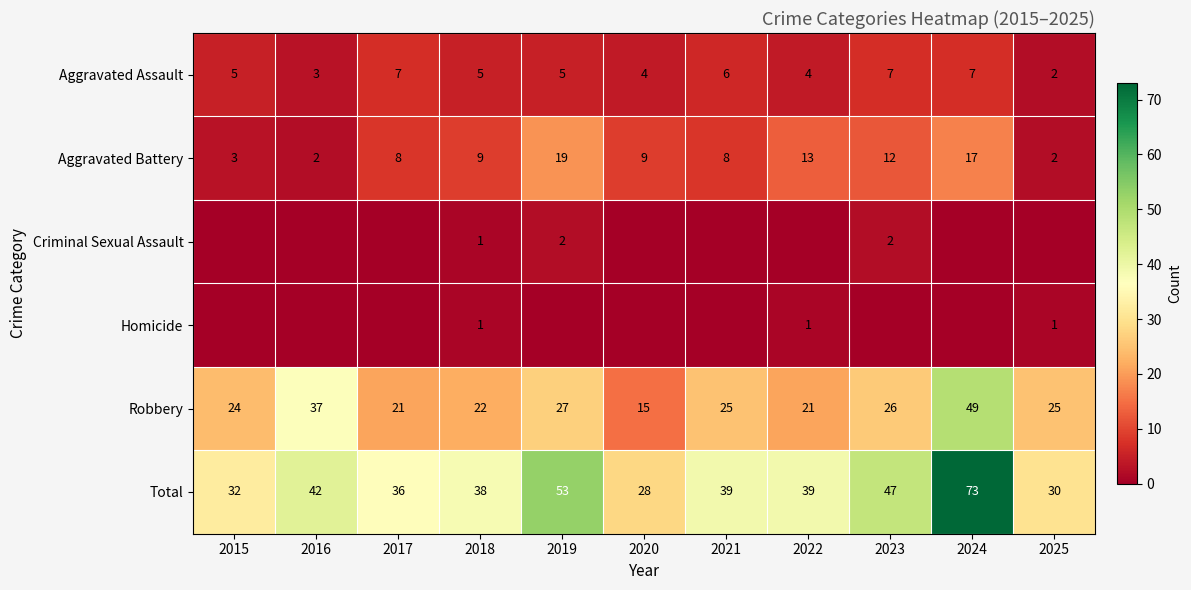

At which label does Robbery first exceed 25?

2016